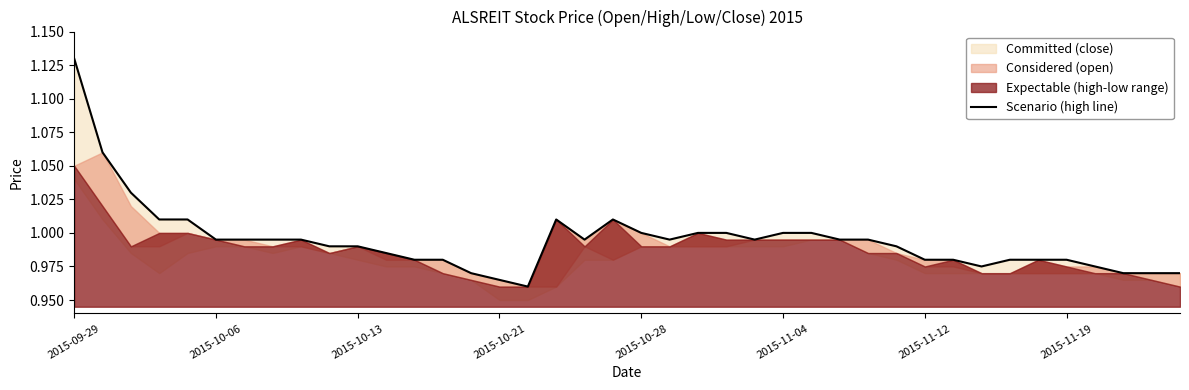

What is the difference between the maximum and minimum values?

0.2